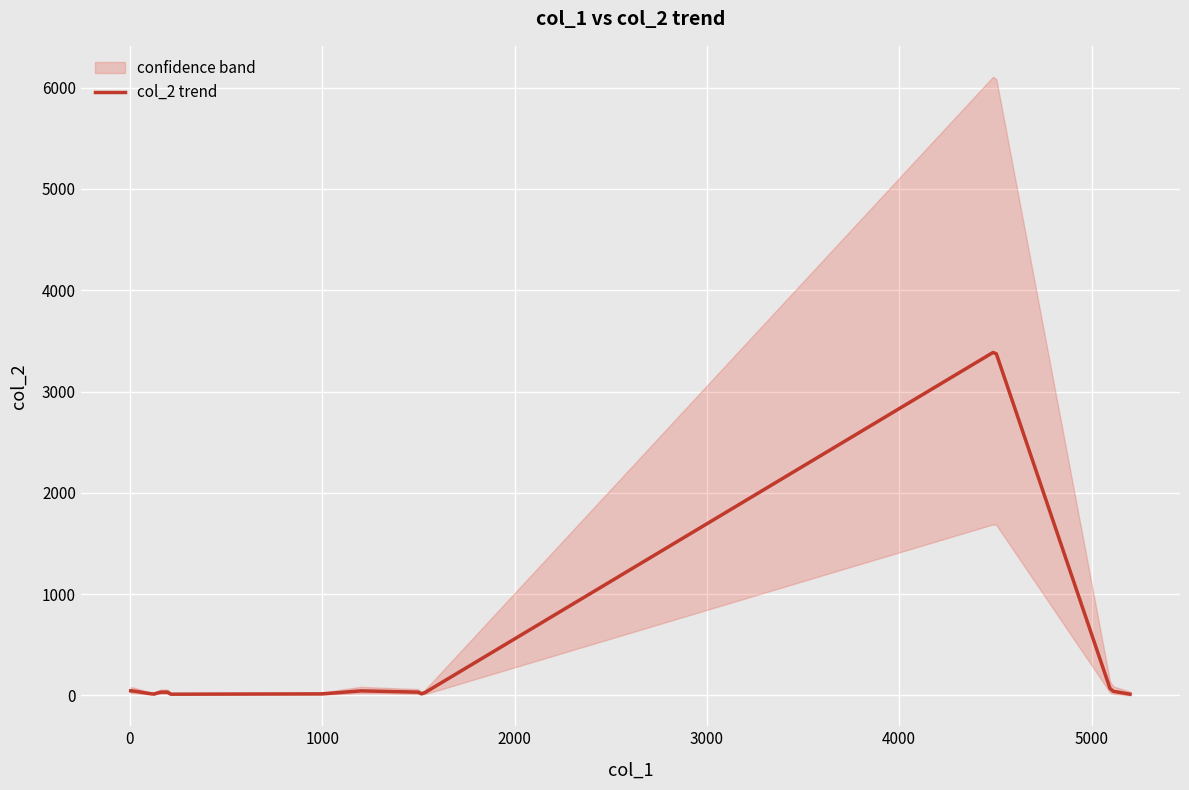

What is the highest value of the col_2 trend series?

3385.8